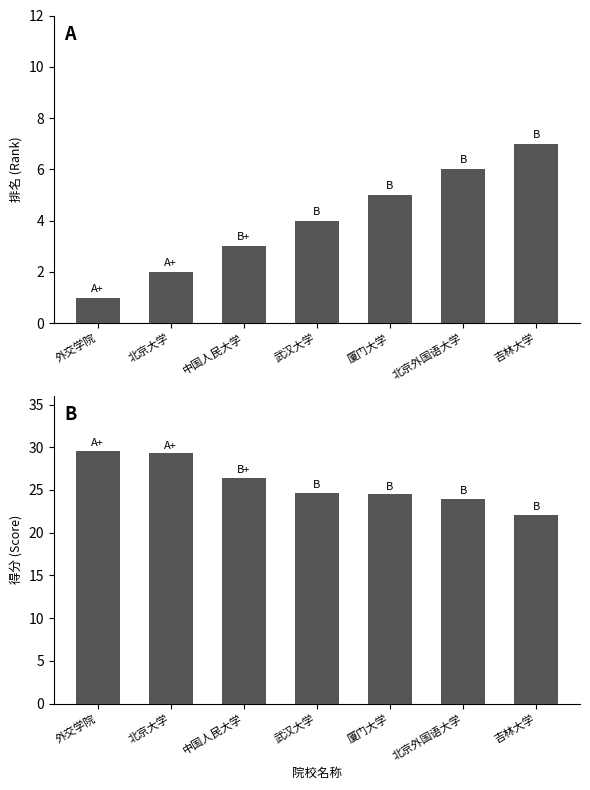

Reading left to right, what are all the values shown in this chart?

排名: 外交学院=1.0	北京大学=2.0	中国人民大学=3.0	武汉大学=4.0	厦门大学=5.0	北京外国语大学=6.0	吉林大学=7.0
得分: 外交学院=29.6	北京大学=29.3	中国人民大学=26.4	武汉大学=24.7	厦门大学=24.5	北京外国语大学=24.0	吉林大学=22.1